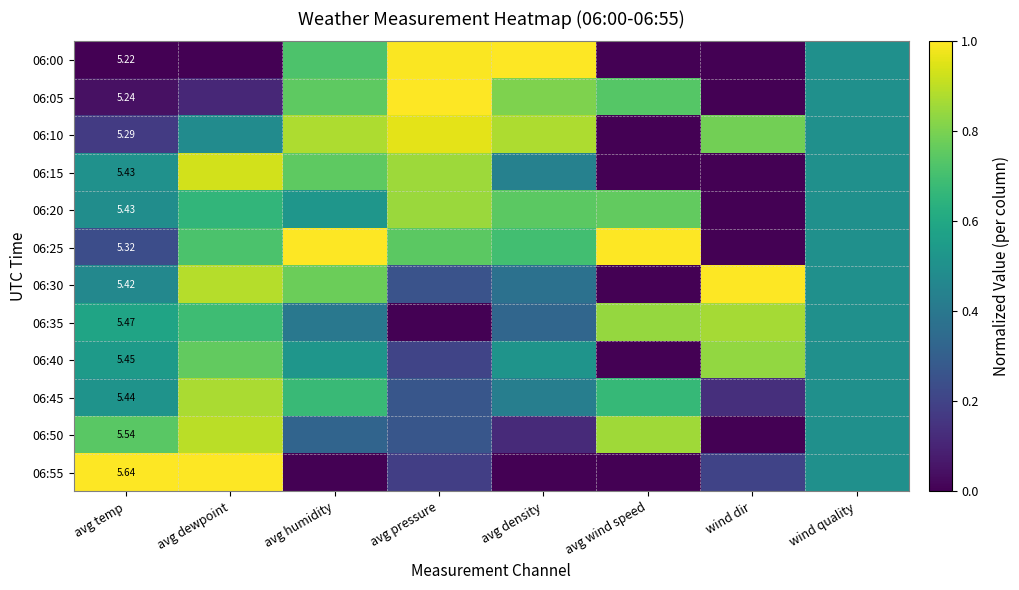

What is the difference between the maximum and minimum values in the 06:20 series?

0.8